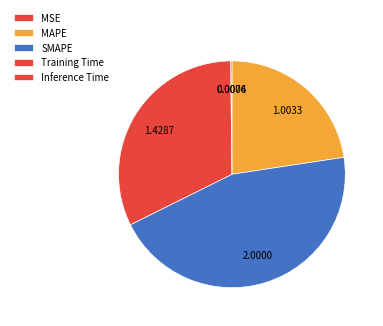

To the nearest percent, what is the average slice percentage?

20%